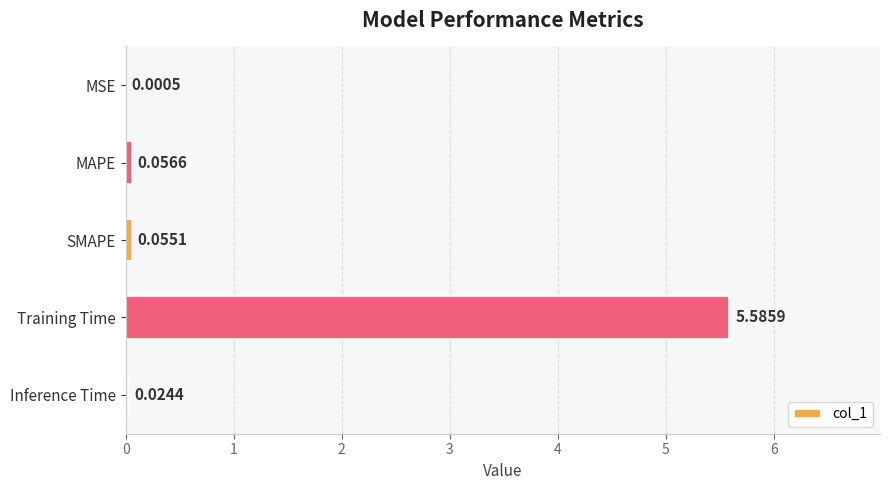

Which category has the highest value across all series?

Training Time